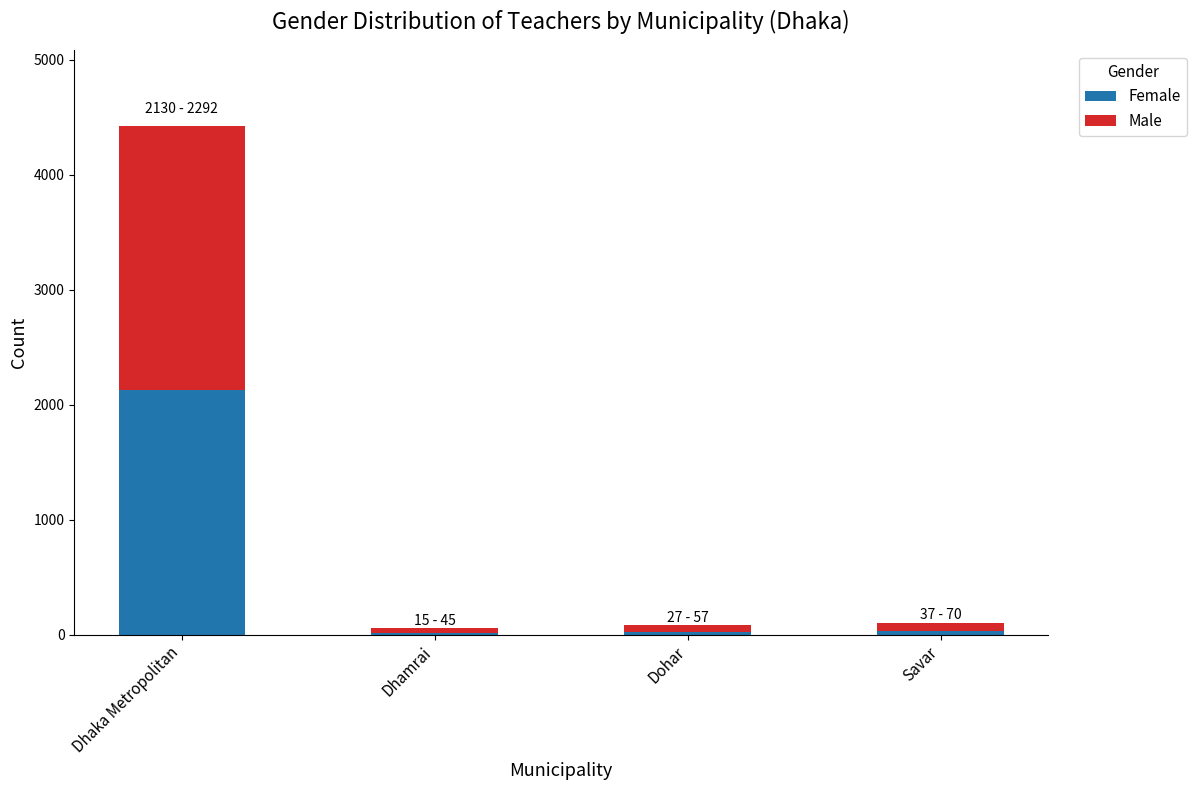

The value of Female at Dhaka Metropolitan is 3535. True or false?

False